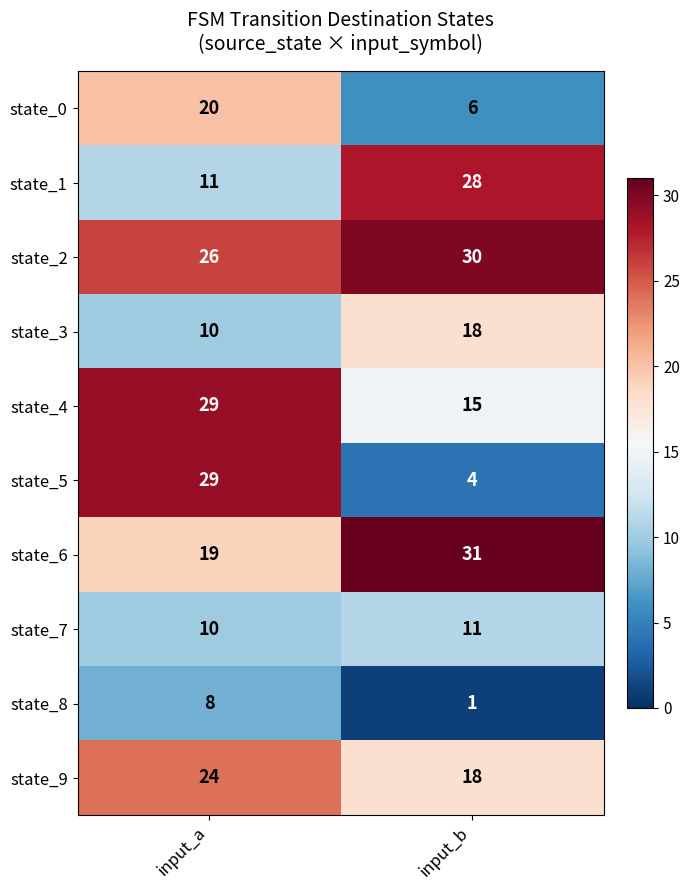

True or false: state_3 has a value of 2 at input_a.

False